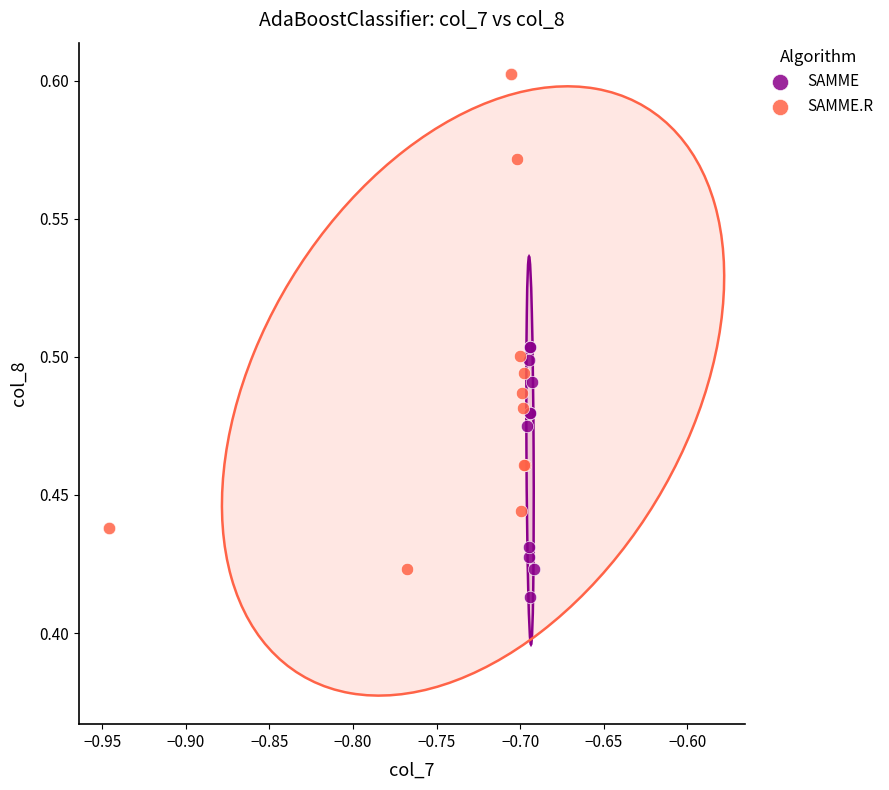

Which series contains the lowest Y value?

SAMME